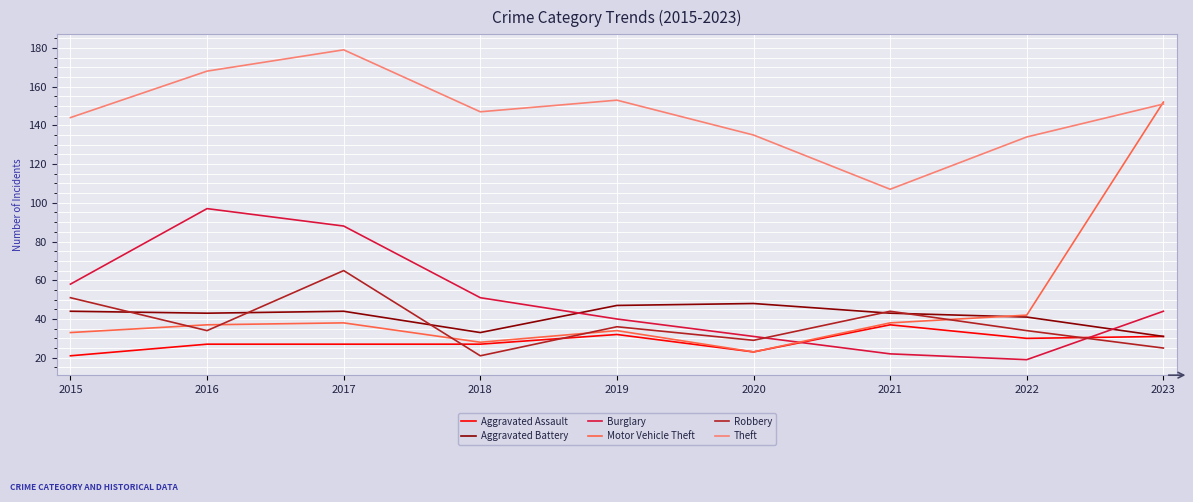

Where is the first local minimum for Motor Vehicle Theft?

2018